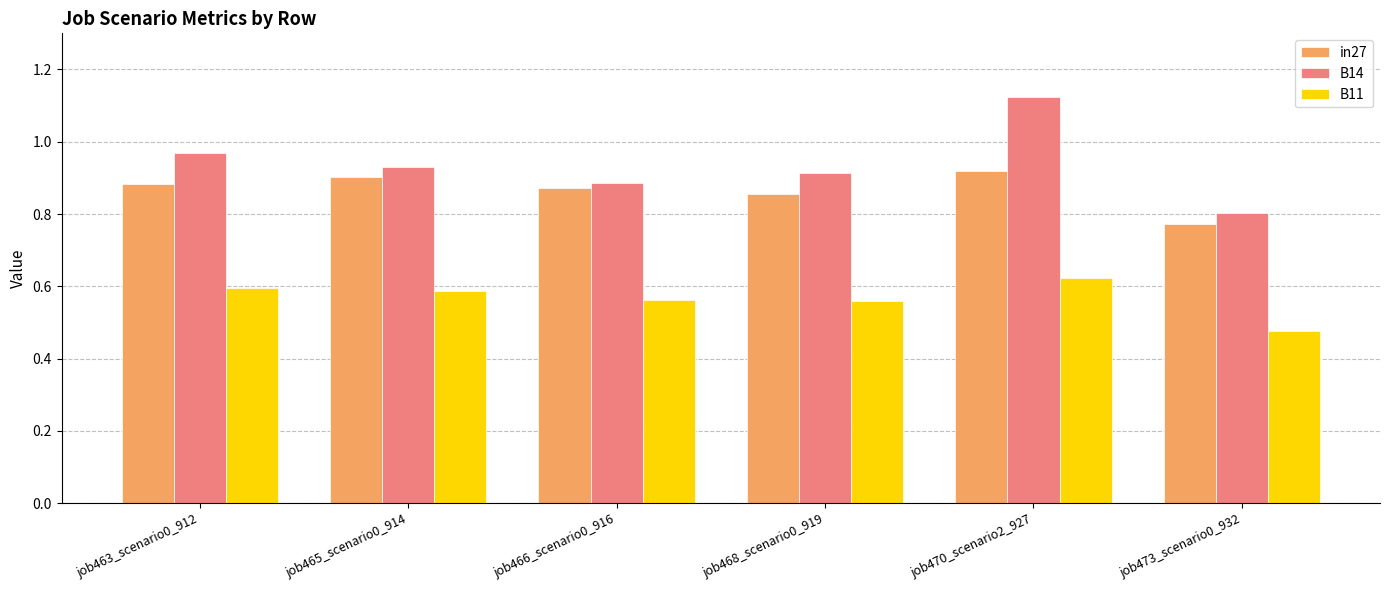

Rank the series by their average value, from lowest to highest.

B11, in27, B14